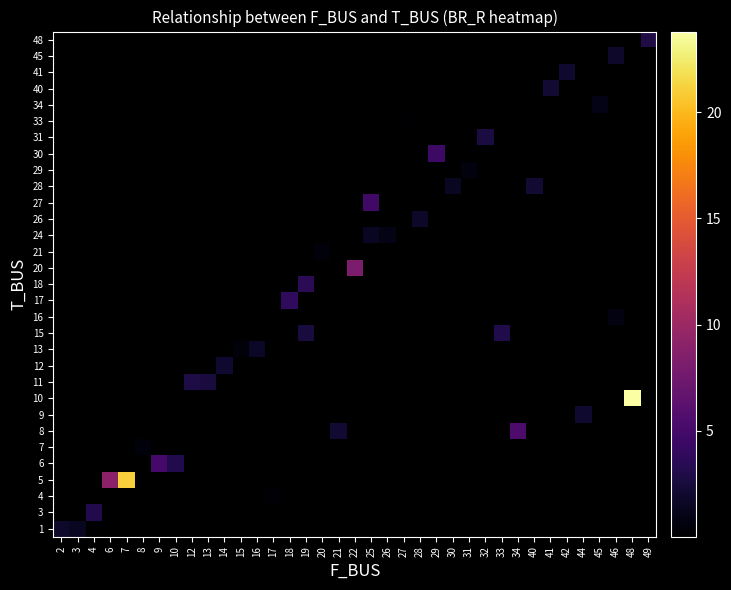

Which category has the lowest value in the row_7 series?

2